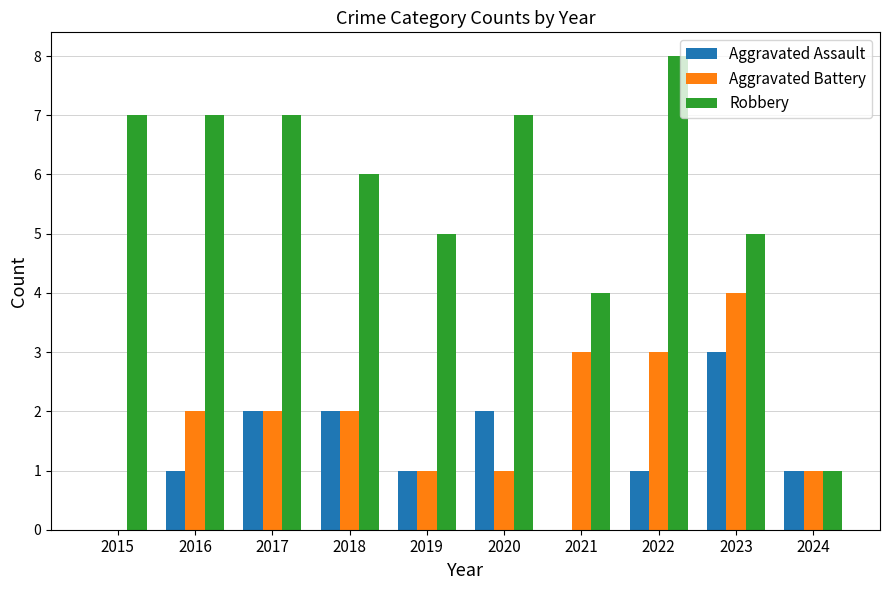

Which label corresponds to the largest value in the chart?

2022